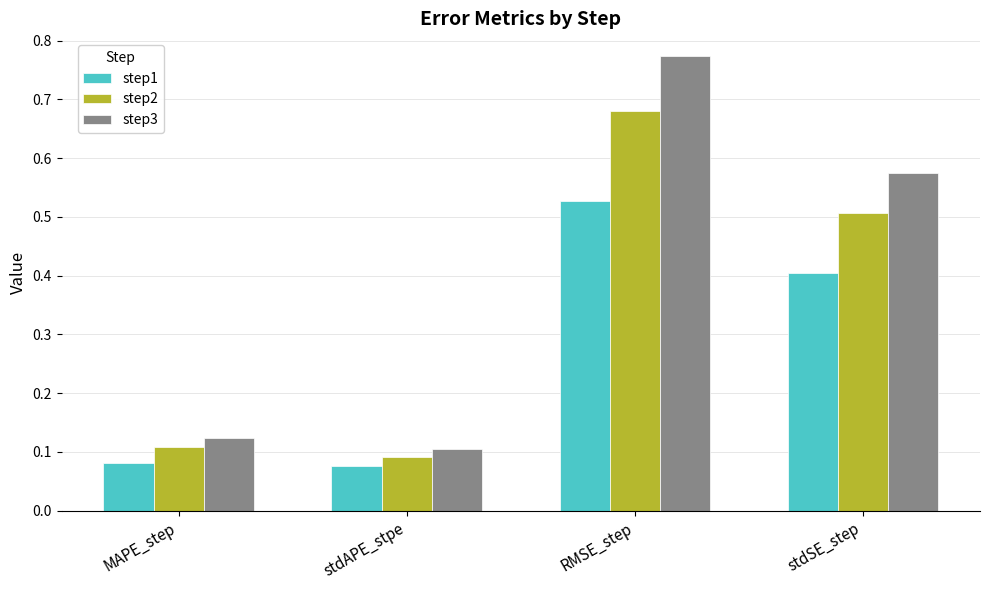

Which category has the highest value across all series?

RMSE_step